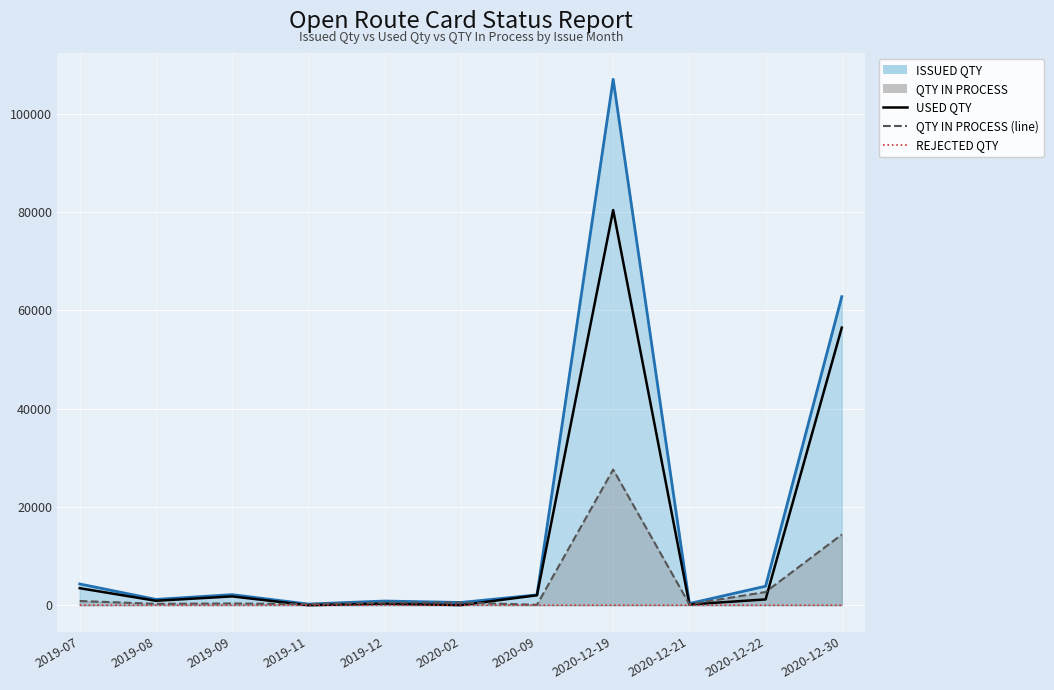

Which series has the largest total across all categories?

ISSUED QTY (line)